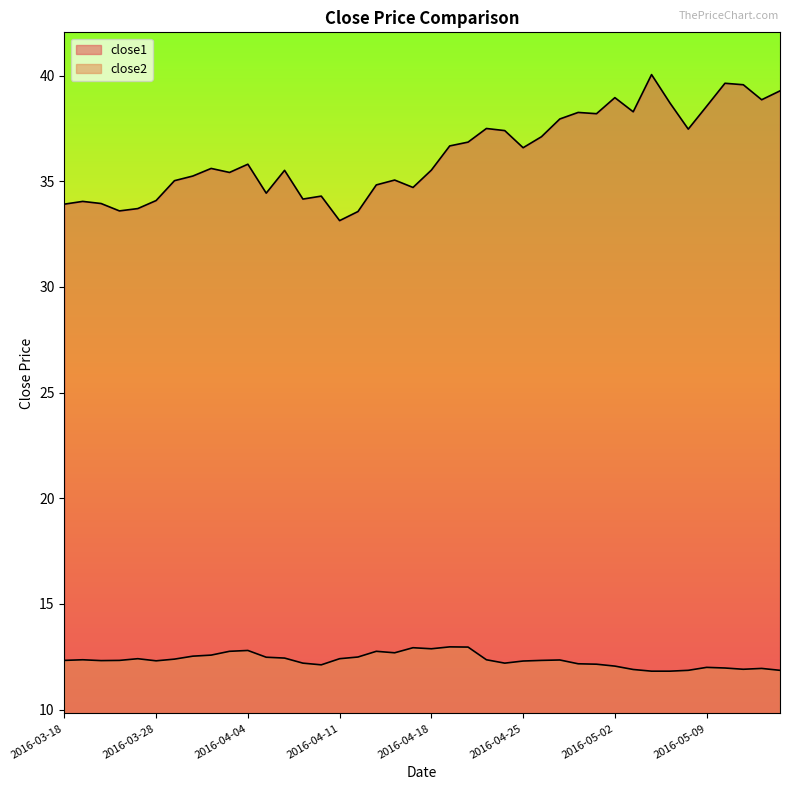

What is the value of the close2 point at the 40th from the left?

11.9